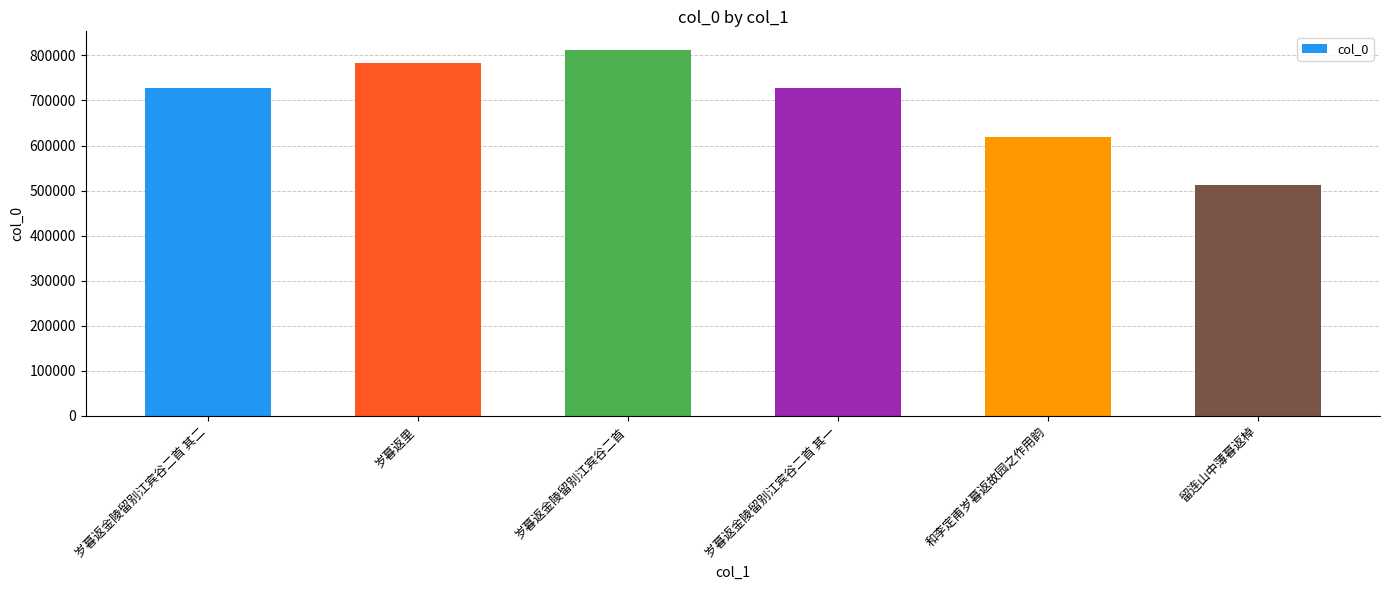

What is the greatest value displayed?

812827